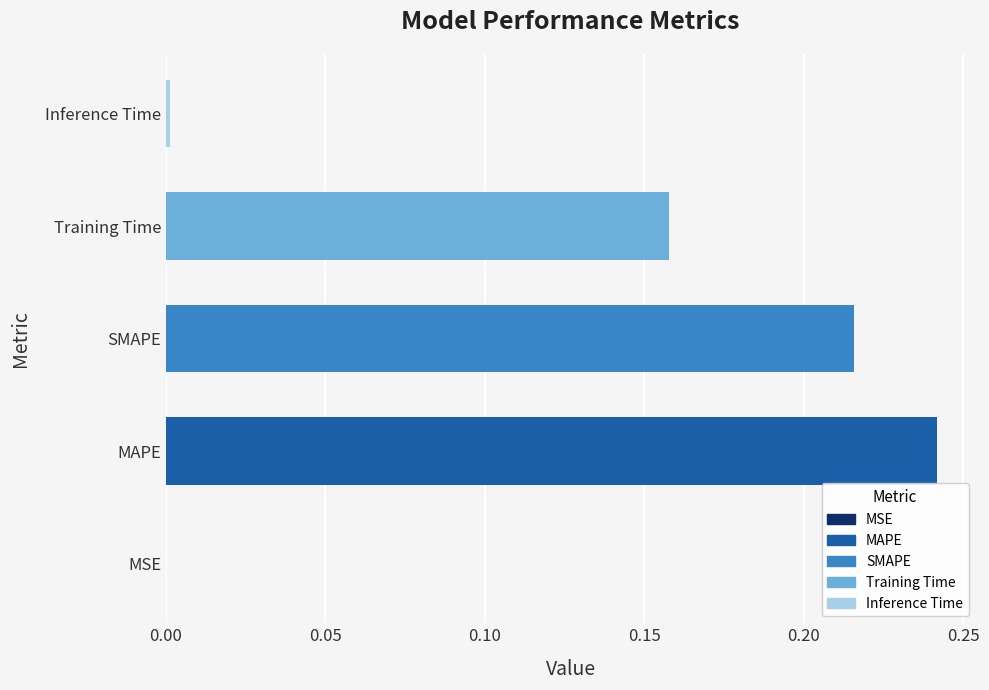

Is it true that the value at MAPE is 0.1?

False